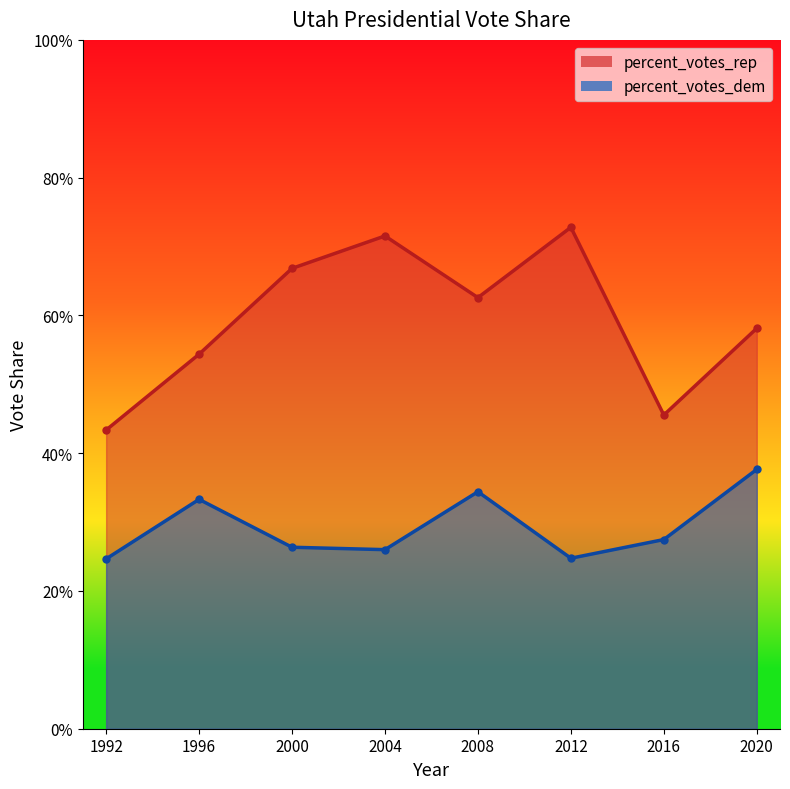

True or false: percent_votes_rep and percent_votes_dem cross at least once.

False